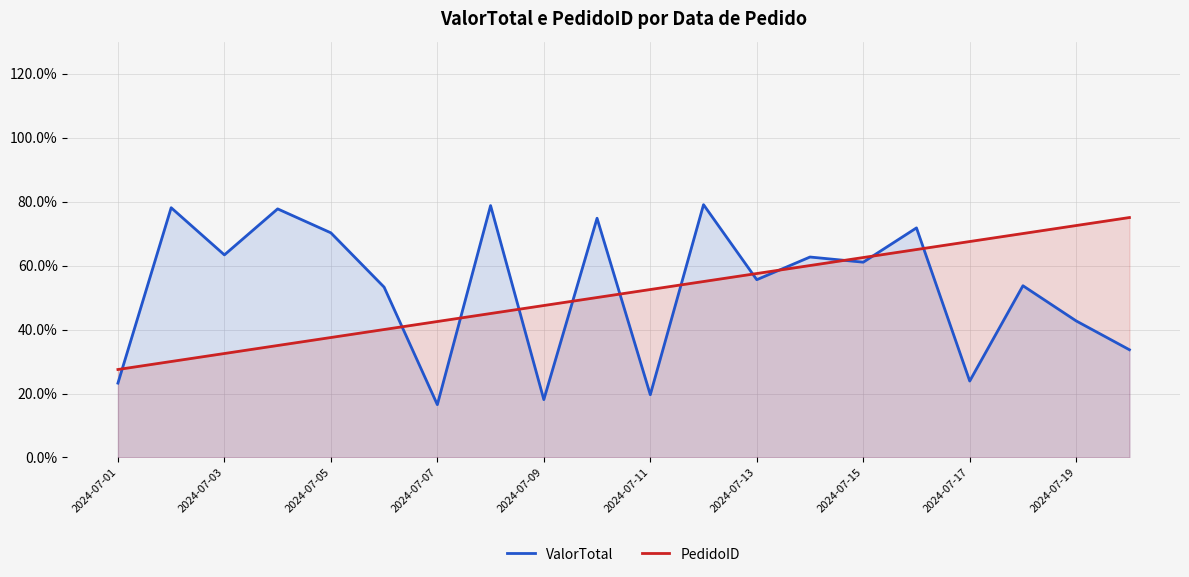

Reading left to right, list all the values displayed in this chart.

ValorTotal: 23.2	78.1	63.3	77.7	70.2	53.2	16.5	78.7	18.1	74.8	19.6	79.0	55.6	62.7	61.0	71.8	23.9	53.7	42.7	33.7
PedidoID: 27.5	30.0	32.5	35.0	37.5	40.0	42.5	45.0	47.5	50.0	52.5	55.0	57.5	60.0	62.5	65.0	67.5	70.0	72.5	75.0